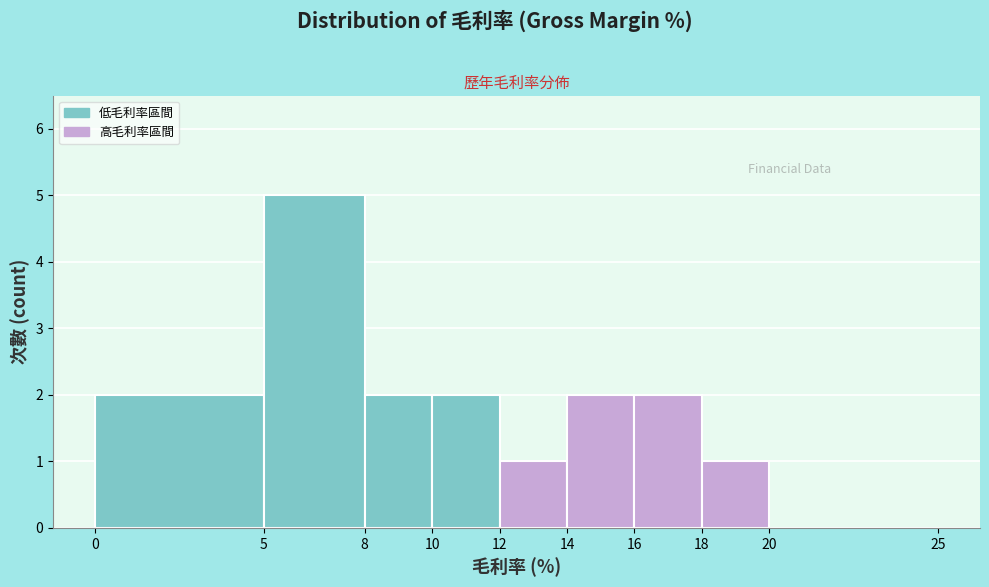

Reading left to right, transcribe this chart: for each bar, give the range it covers on the x-axis and its height. The values are not printed on the chart, so give them approximately, as read against the axis.

0 to 5: 2
5 to 8: 5
8 to 10: 2
10 to 12: 2
12 to 14: 1
14 to 16: 2
16 to 18: 2
18 to 20: 1
20 to 25: 0